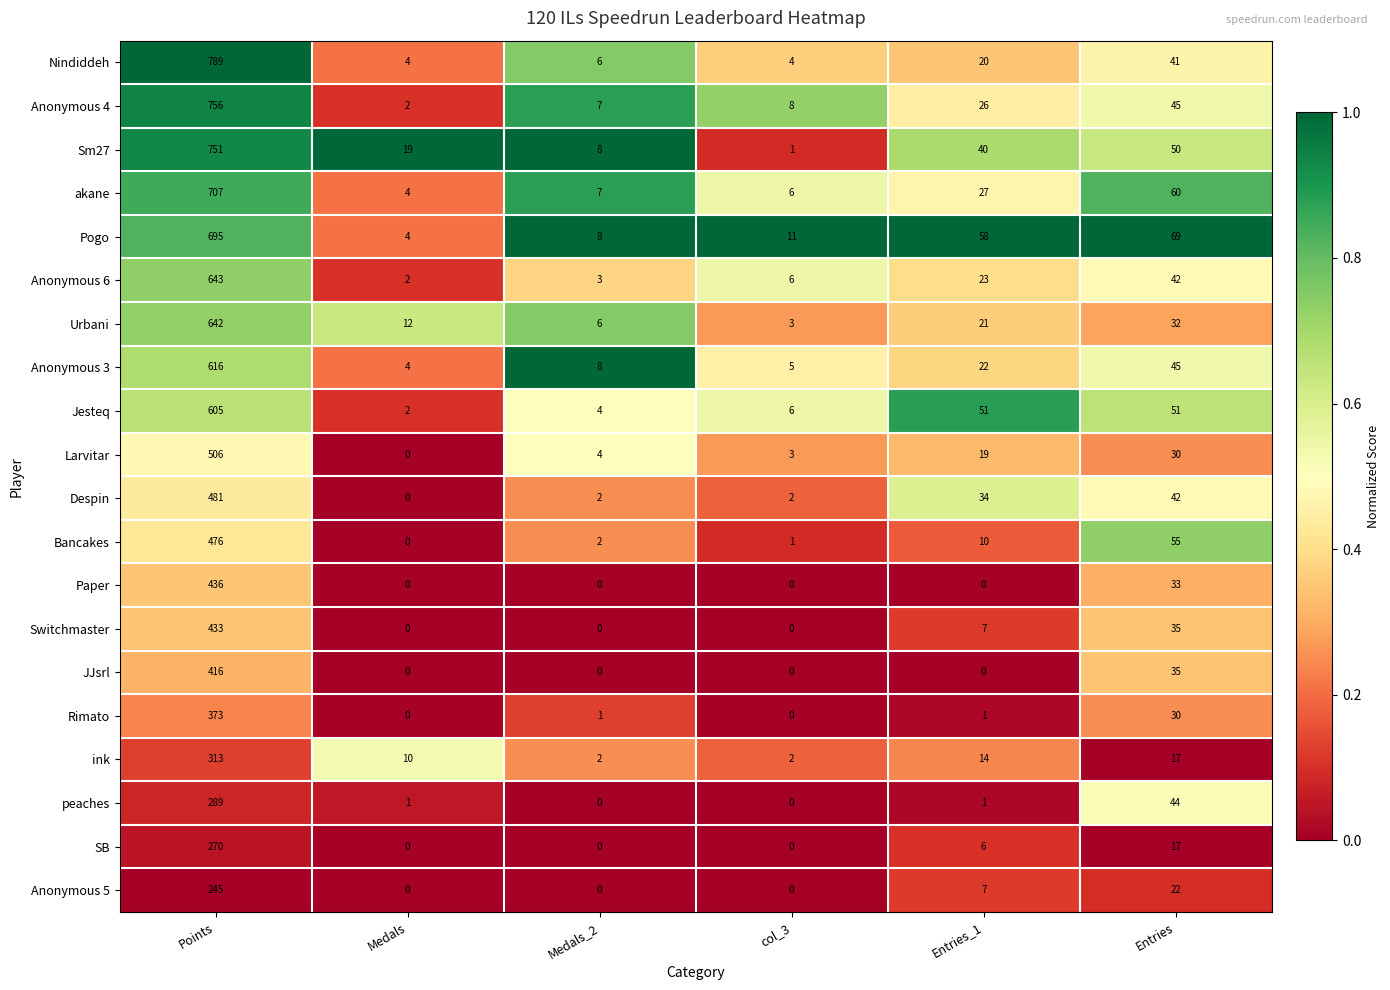

Where does the Rimato series first go above 1?

Points